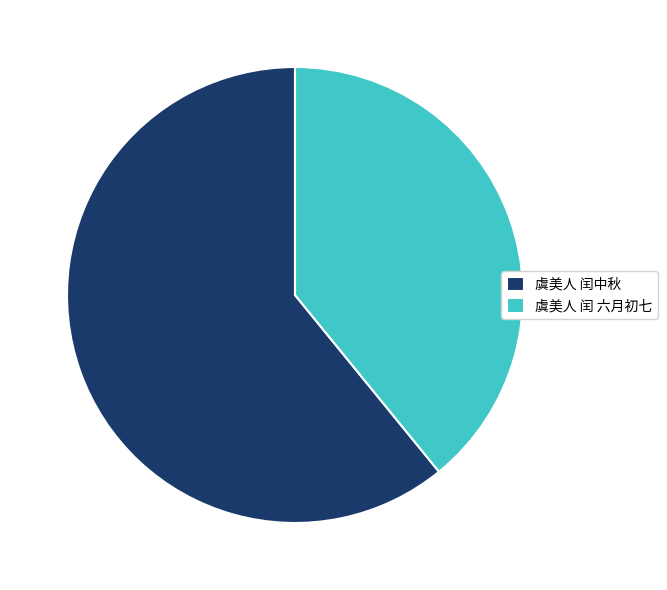

Do 虞美人 闰 六月初七 and 虞美人 闰中秋 together represent more than half of the pie?

Yes